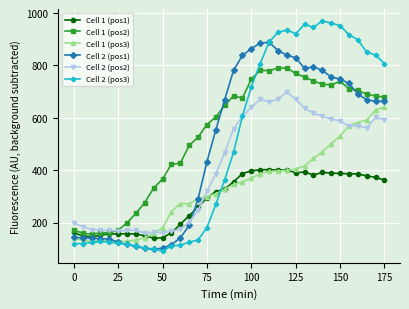

True or false: Cell 2 (pos1) and Cell 2 (pos2) intersect in this chart.

True